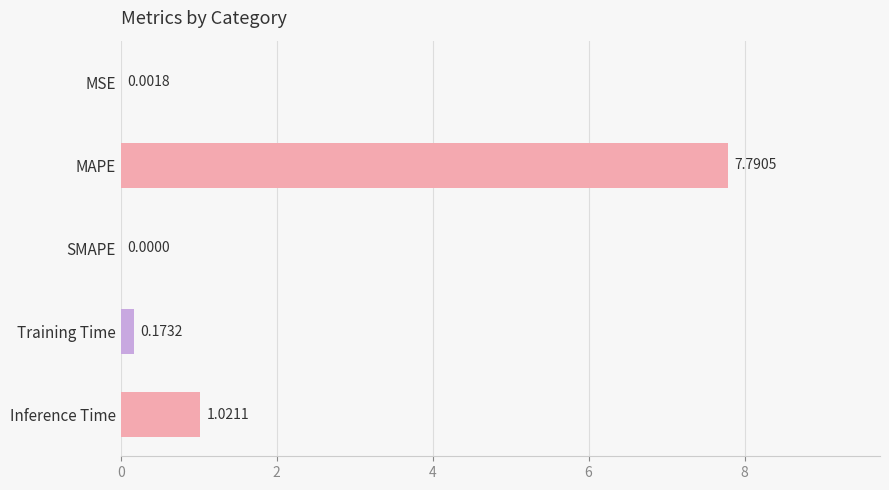

Where is the data nearest to the value 3?

Inference Time